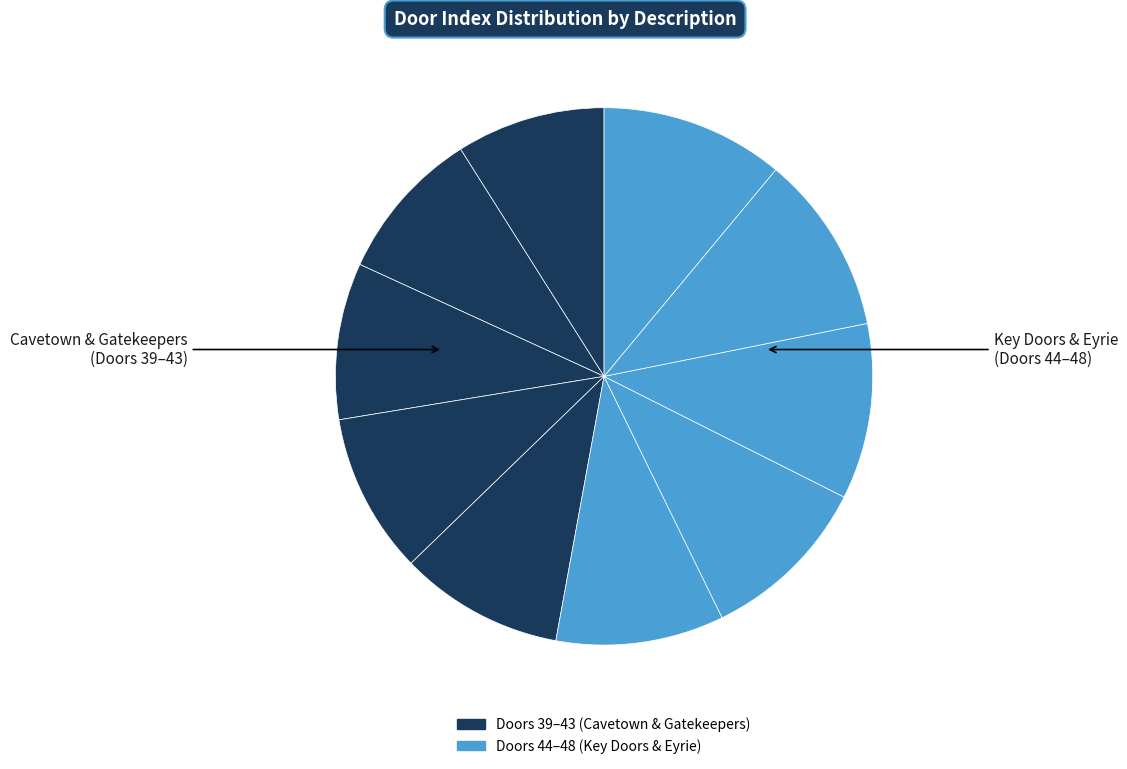

Which slice is the largest?

Eyrie door